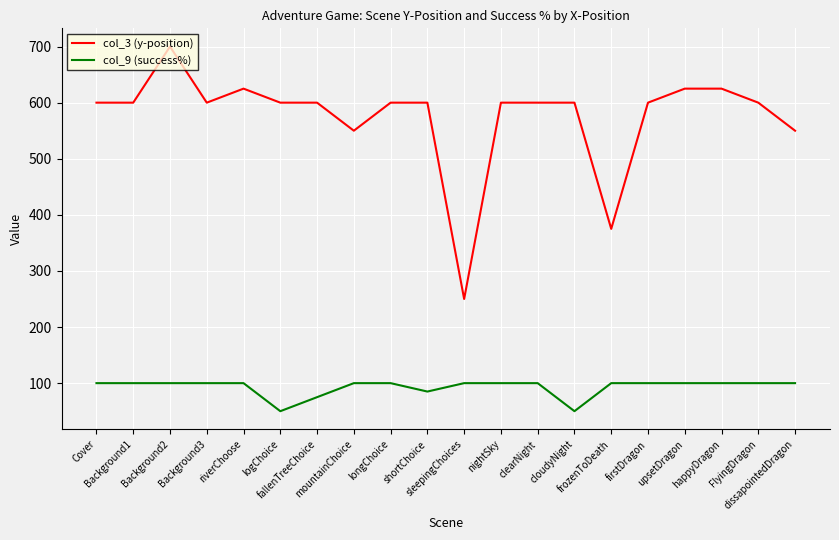

Does the chart have visible grid lines?

Yes